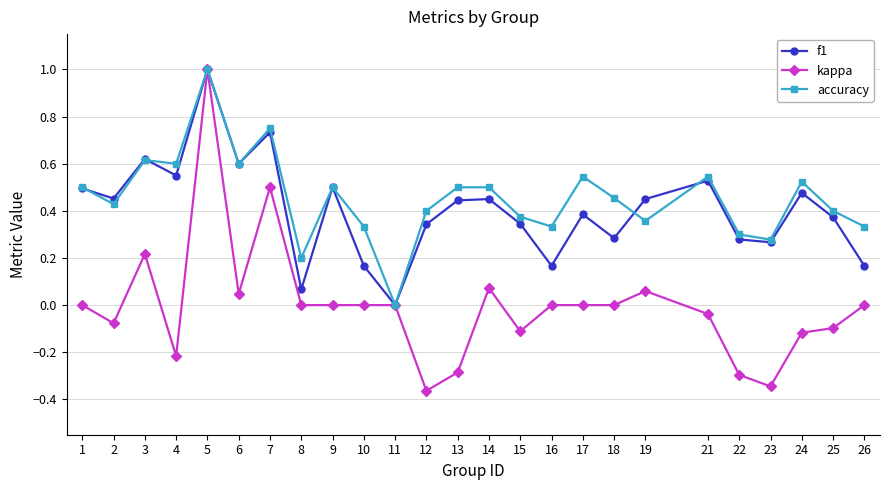

Where is the first local maximum for f1?

3